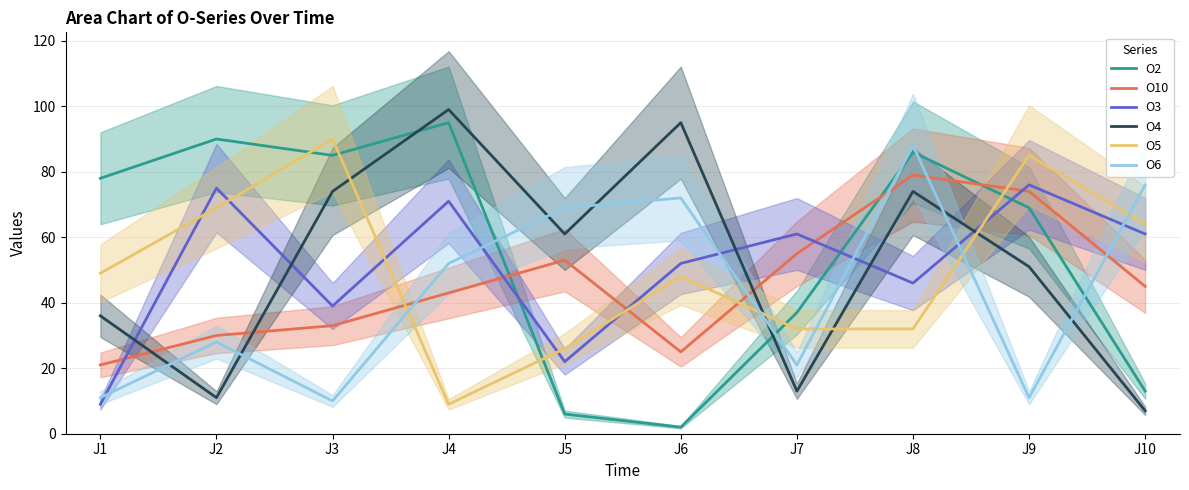

What are all the series names shown in the legend?

O2, O10, O3, O4, O5, O6